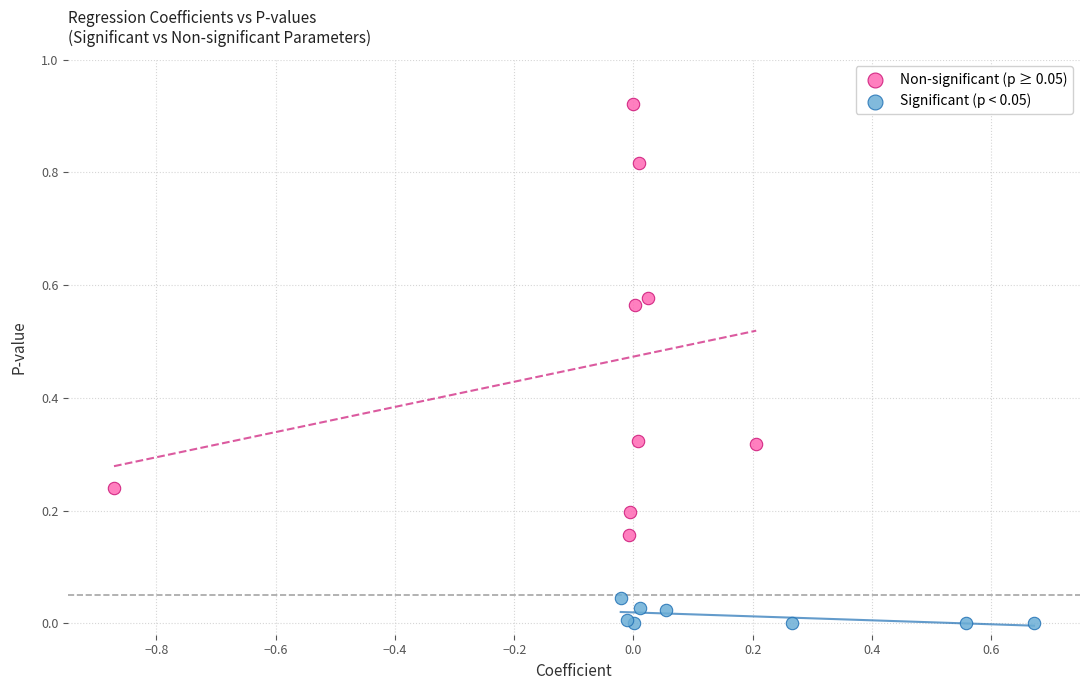

Which series has the widest spread of Y values?

Non-significant (p ≥ 0.05)